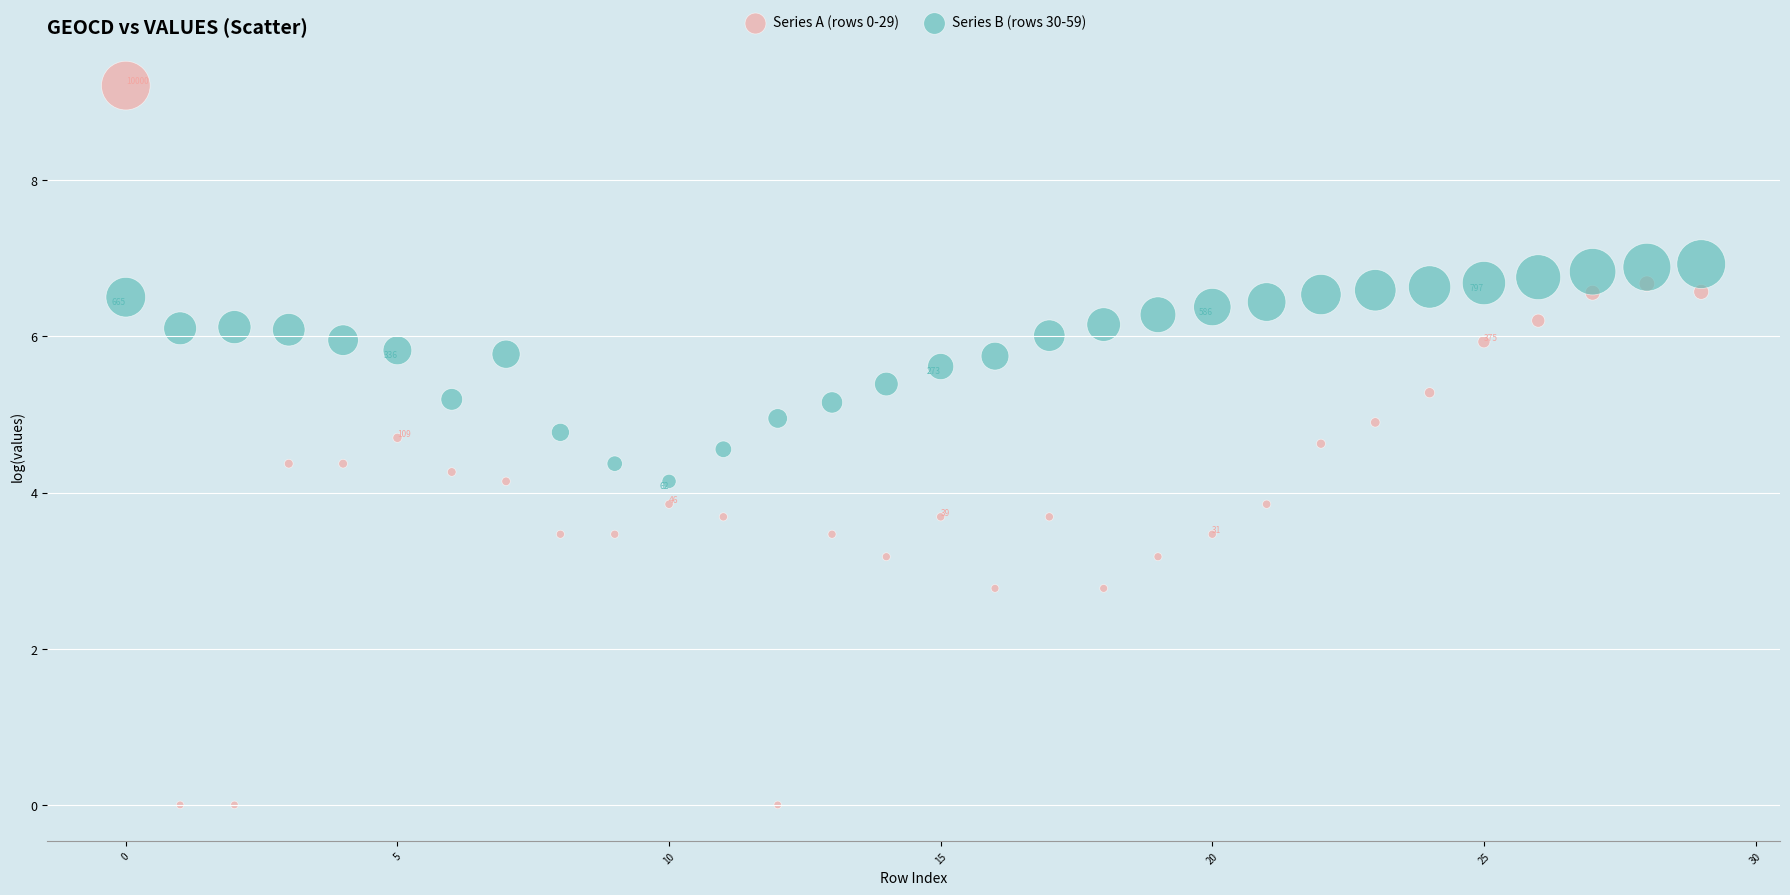

Which series has the largest Y range (max minus min)?

Series A (rows 0-29)